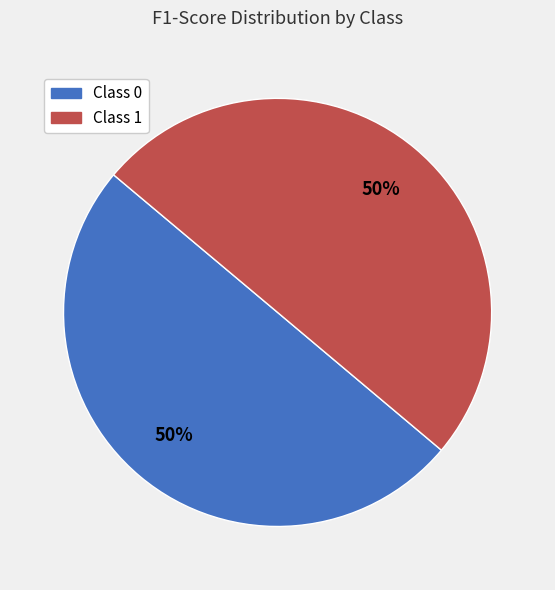

True or false: Class 0 accounts for 50% of the total.

True